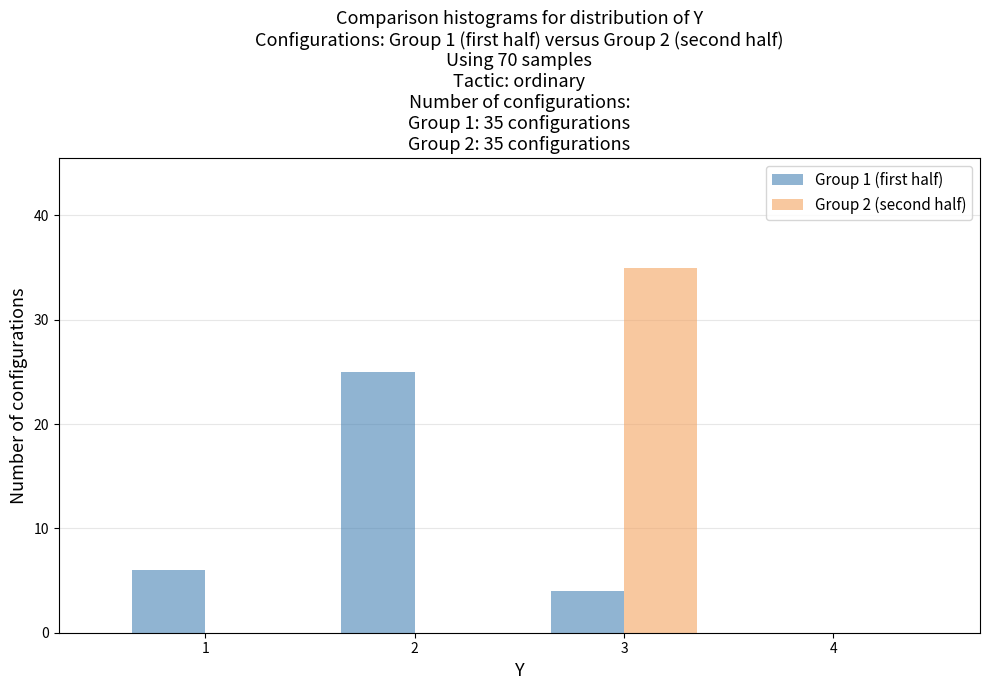

In the Group 2 (second half) series, which range on the x-axis has the tallest bar?

2.5 to 3.5